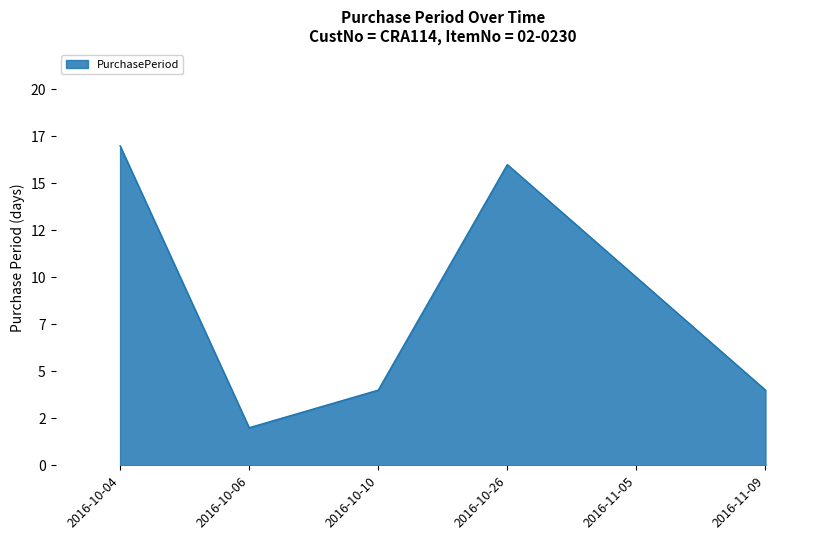

What is the change in value from 2016-10-04 to 2016-10-06?

-15